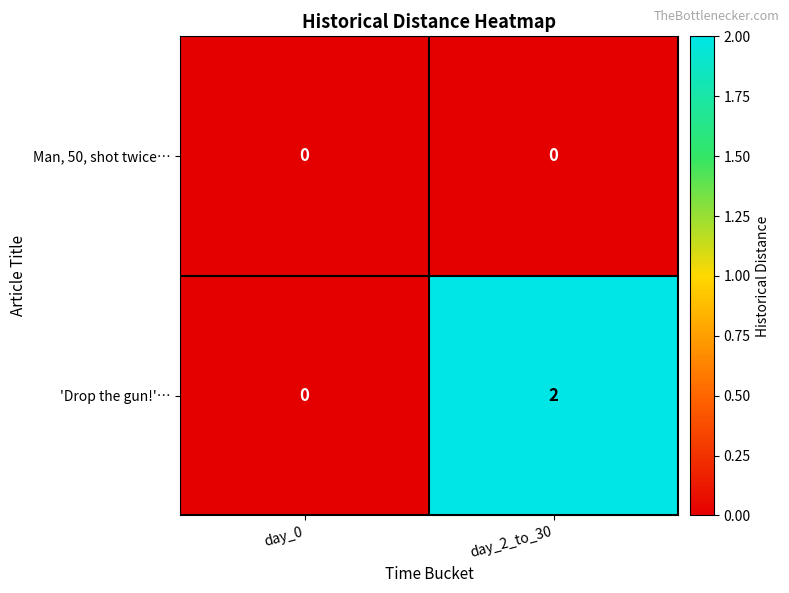

Is the value of Man, 50, shot twice… at day_2_to_30 greater than the value of 'Drop the gun!'… at day_2_to_30?

No